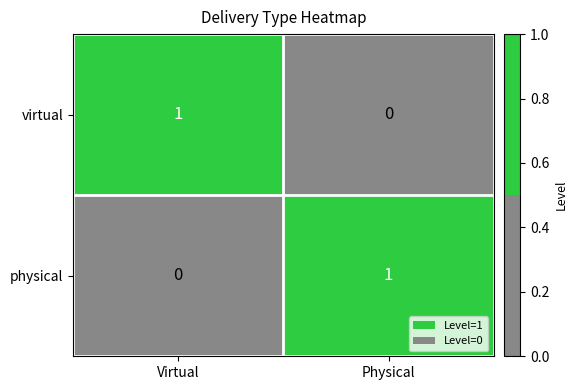

Reading left to right, what are all the values shown in this chart?

virtual: Virtual=1	Physical=0
physical: Virtual=0	Physical=1